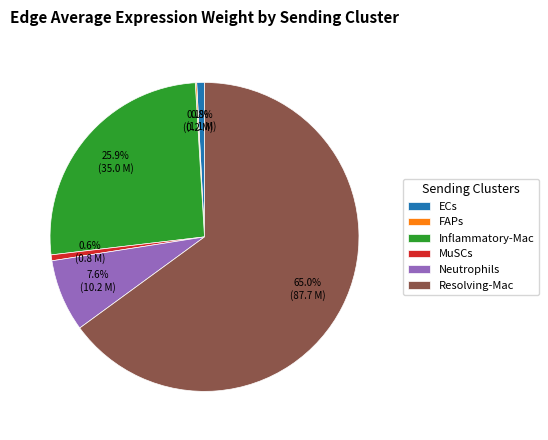

Do Neutrophils and Inflammatory-Mac together represent more than half of the pie?

No